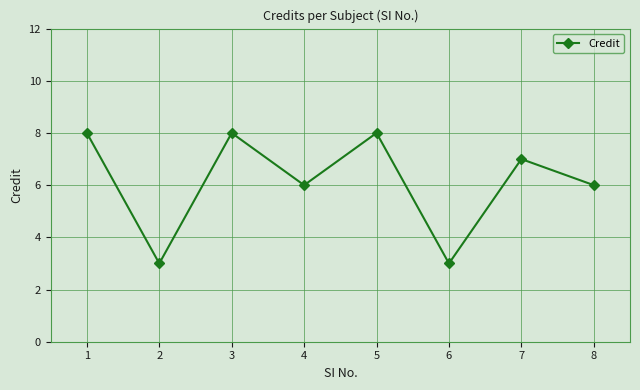

What is the difference between the maximum and minimum values?

5